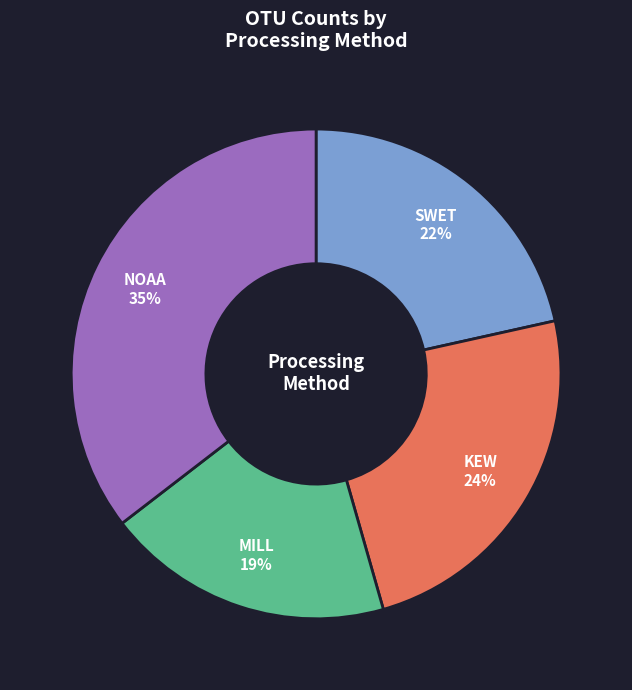

Is it true that MILL is 30% of the pie?

False